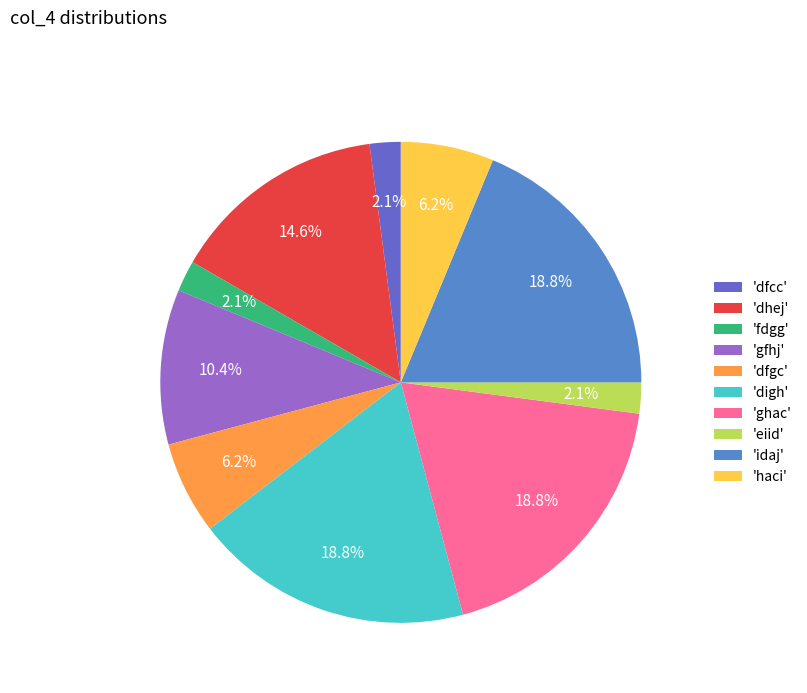

Count the number of slices in the pie.

10